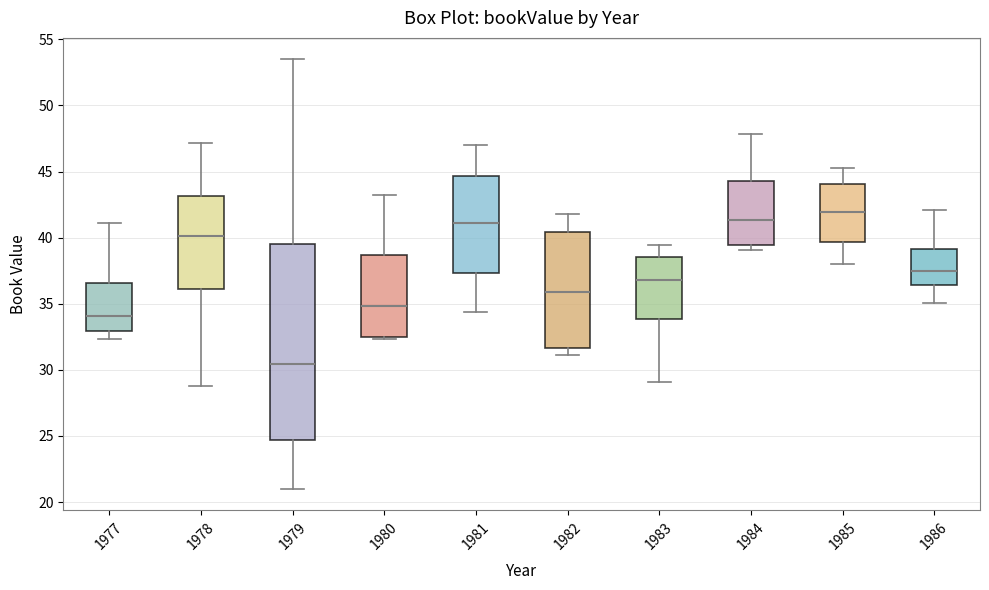

Reading left to right, transcribe this box plot: for each box, give where its median line is, the range the box spans, and where its two whiskers end, as read against the y-axis. The values are not printed on the chart, so give them approximately, as read against the axis.

1977: median 34.0, box 33.0 to 36.5, whiskers 32.5 to 41.0
1978: median 40.0, box 36.0 to 43.0, whiskers 29.0 to 47.0
1979: median 30.5, box 24.5 to 39.5, whiskers 21.0 to 53.5
1980: median 35.0, box 32.5 to 38.5, whiskers 32.5 (just below the box's lower edge) to 43.0
1981: median 41.0, box 37.5 to 44.5, whiskers 34.5 to 47.0
1982: median 36.0, box 31.5 to 40.5, whiskers 31.0 to 42.0
1983: median 37.0, box 34.0 to 38.5, whiskers 29.0 to 39.5
1984: median 41.5, box 39.5 to 44.5, whiskers 39.0 to 48.0
1985: median 42.0, box 39.5 to 44.0, whiskers 38.0 to 45.0
1986: median 37.5, box 36.5 to 39.0, whiskers 35.0 to 42.0